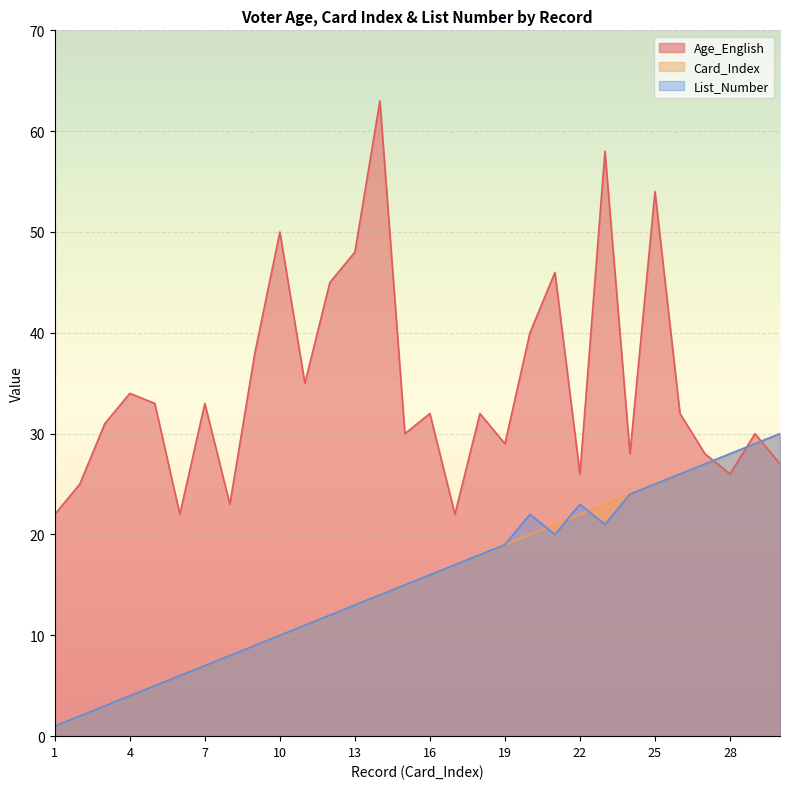

Reading left to right, what are all the values shown in this chart?

Age_English: 1=22	2=25	3=31	4=34	5=33	6=22	7=33	8=23	9=38	10=50	11=35	12=45	13=48	14=63	15=30	16=32	17=22	18=32	19=29	20=40	21=46	22=26	23=58	24=28	25=54	26=32	27=28	28=26	29=30	30=27
Card_Index: 1=1	2=2	3=3	4=4	5=5	6=6	7=7	8=8	9=9	10=10	11=11	12=12	13=13	14=14	15=15	16=16	17=17	18=18	19=19	20=20	21=21	22=22	23=23	24=24	25=25	26=26	27=27	28=28	29=29	30=30
List_Number: 1=1	2=2	3=3	4=4	5=5	6=6	7=7	8=8	9=9	10=10	11=11	12=12	13=13	14=14	15=15	16=16	17=17	18=18	19=19	20=22	21=20	22=23	23=21	24=24	25=25	26=26	27=27	28=28	29=29	30=30